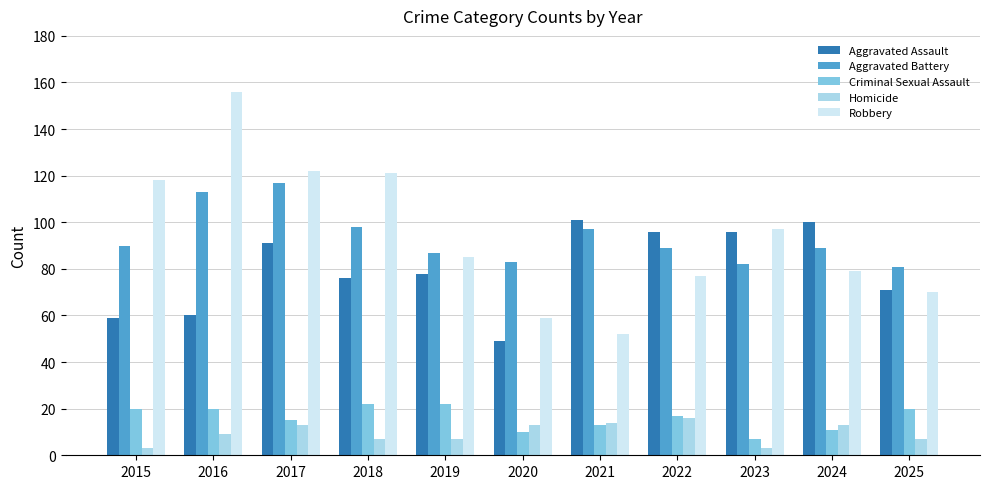

What is the difference between the second highest and second lowest values in the Aggravated Assault series?

41